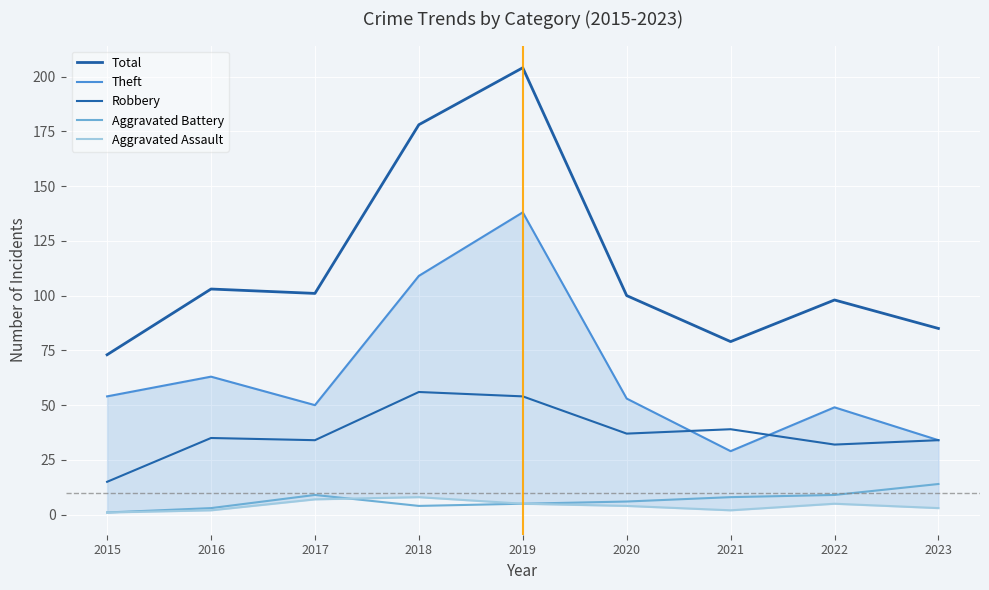

Count the Aggravated Assault values in the range 2 to 5.

6